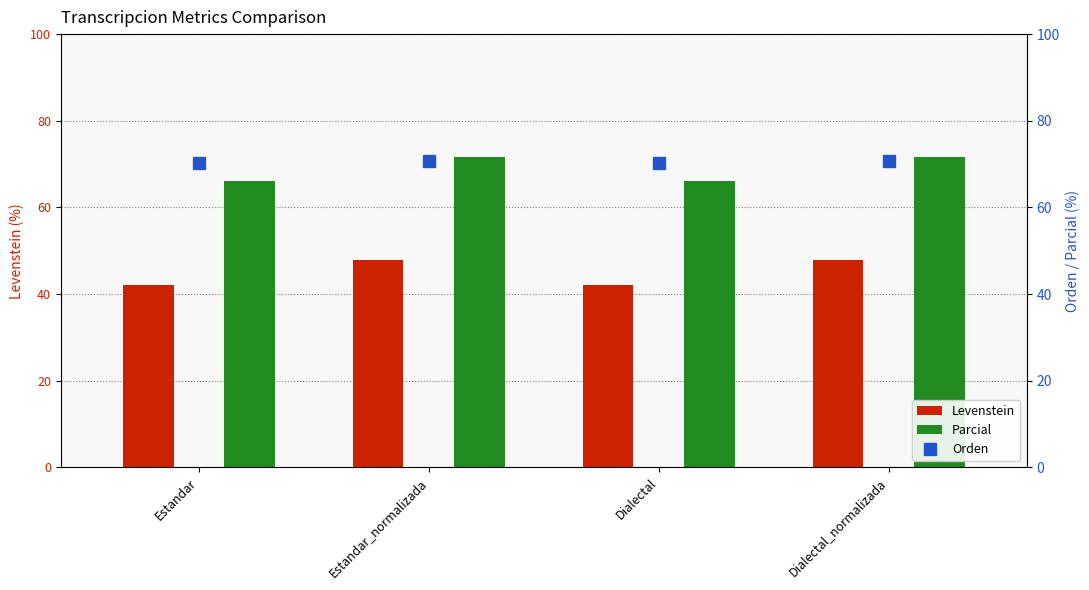

Reading left to right, list all the values displayed in this chart.

Levenstein: 42.2	47.9	42.2	47.9
Parcial: 66.0	71.7	66.0	71.7
Orden: 70.2	70.8	70.2	70.8